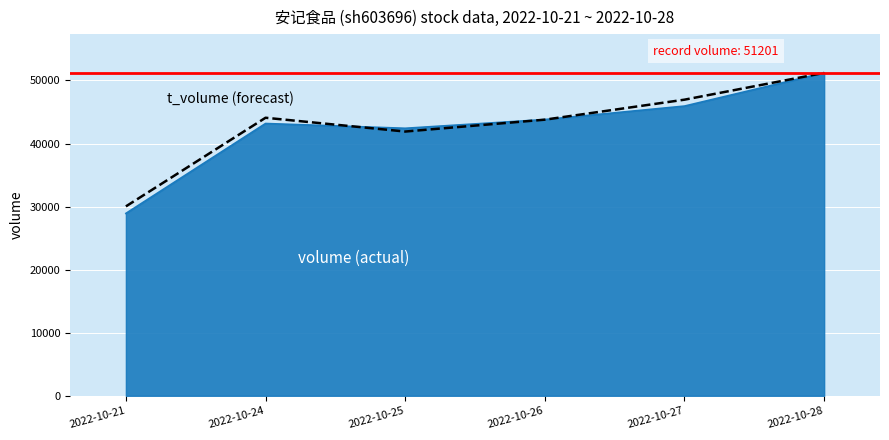

Rank the categories by value from lowest to highest.

2022-10-21, 2022-10-25, 2022-10-26, 2022-10-24, 2022-10-27, 2022-10-28